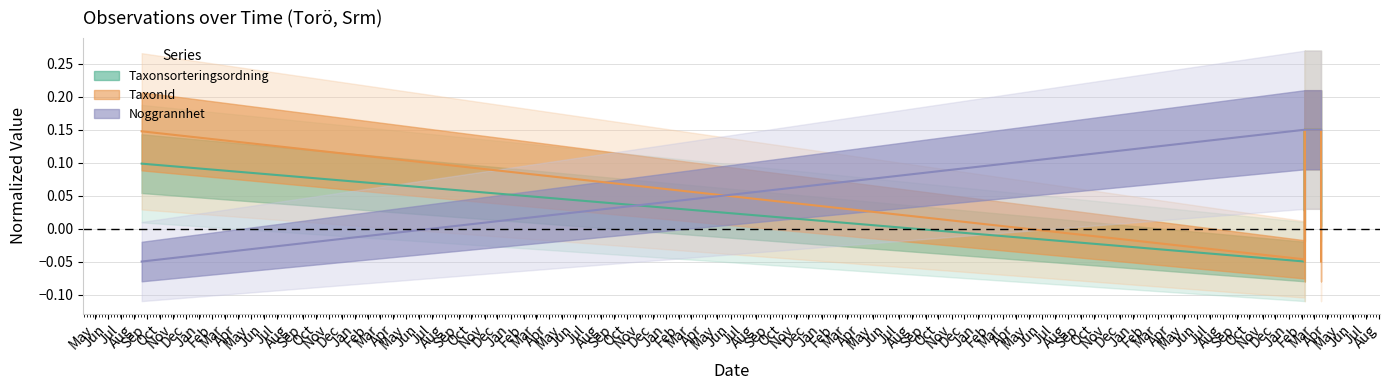

How many values in Noggrannhet are below zero?

1